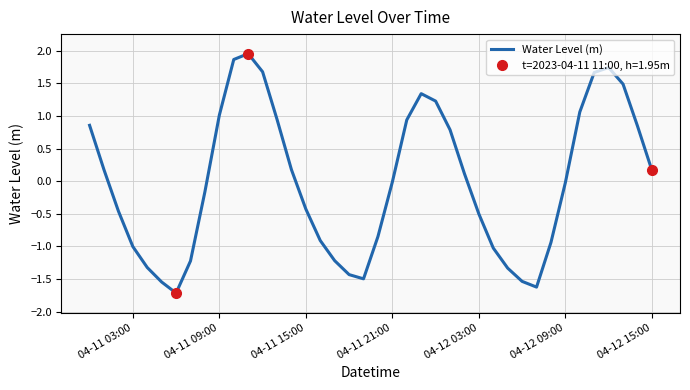

How many categories are shown in the chart?

40